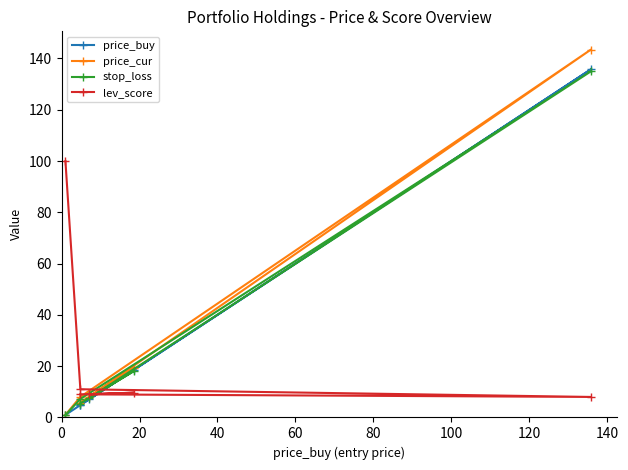

What is the greatest value displayed?

143.5